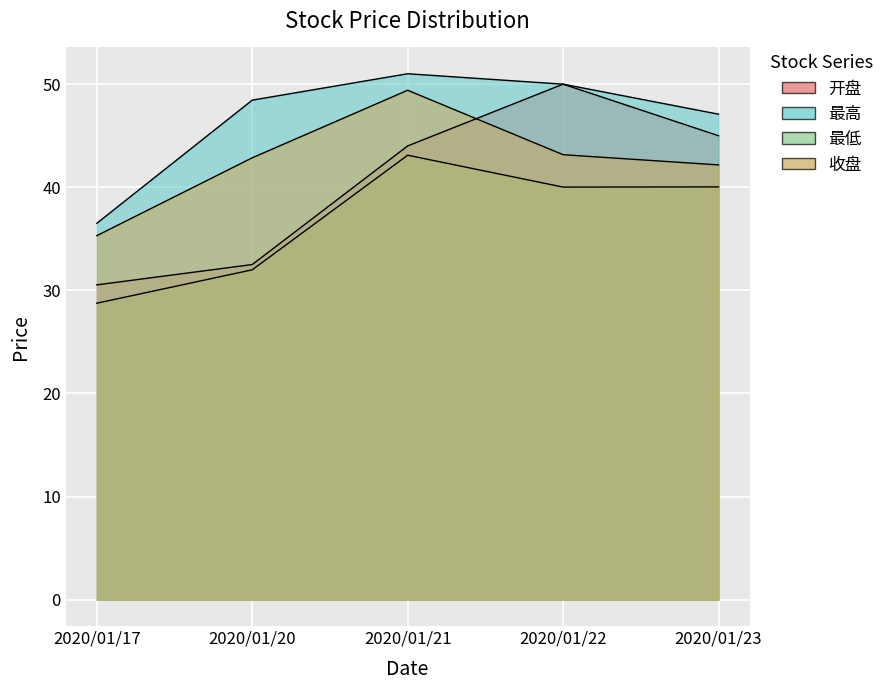

What is the difference between the maximum and minimum values in the 最低 series?

14.4